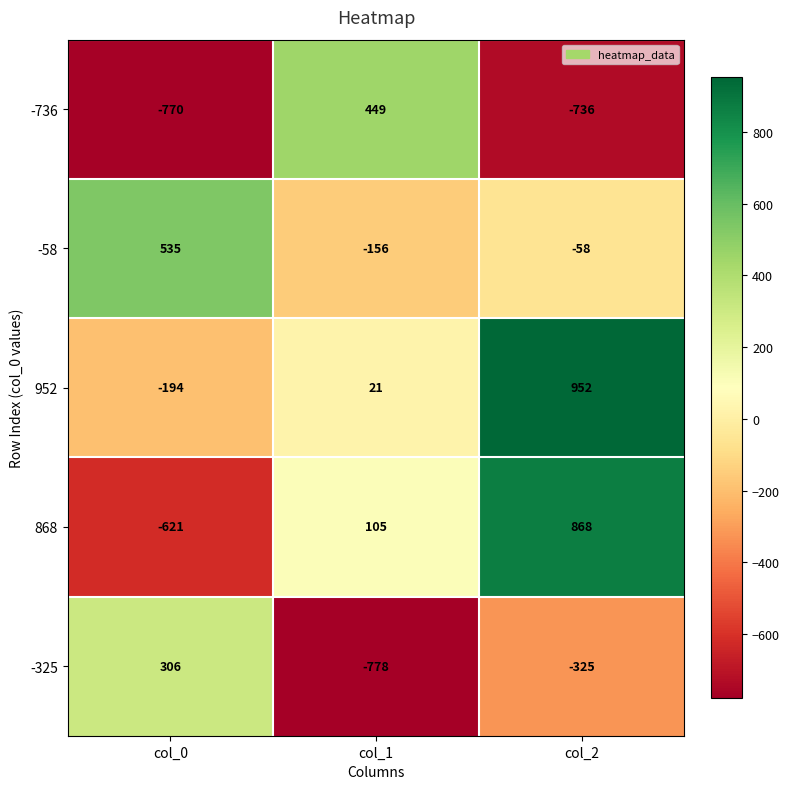

Reading left to right, list all the values displayed in this chart.

-736: col_0=-770	col_1=449	col_2=-736
-58: col_0=535	col_1=-156	col_2=-58
952: col_0=-194	col_1=21	col_2=952
868: col_0=-621	col_1=105	col_2=868
-325: col_0=306	col_1=-778	col_2=-325